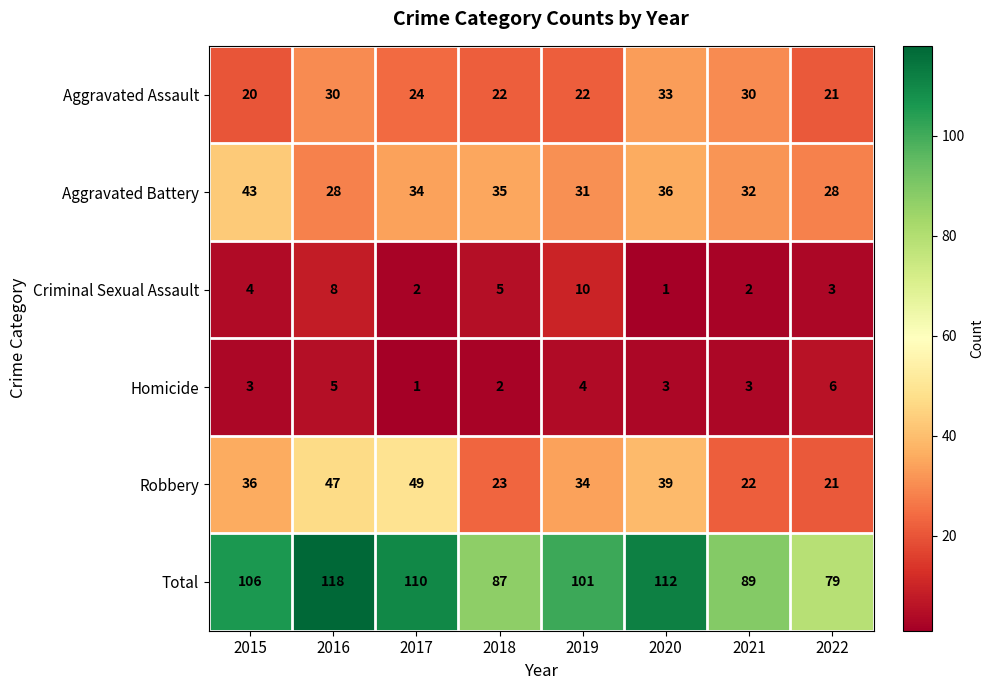

What is the total value across all series at 2015?

212